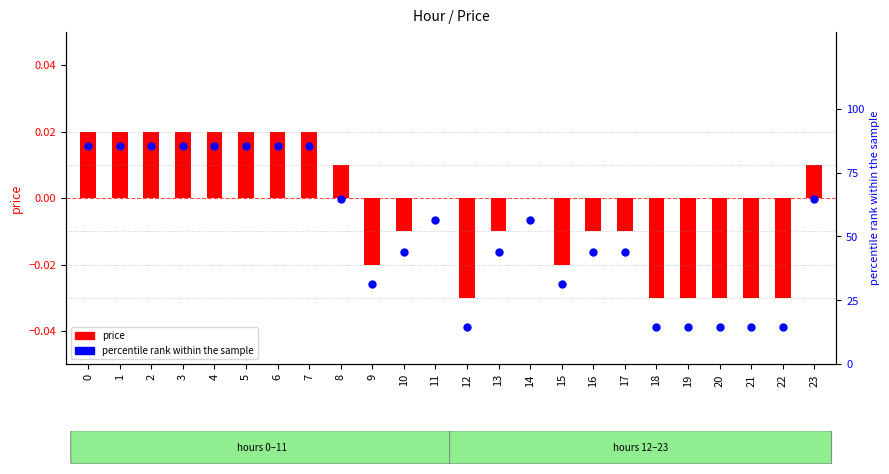

What are all the series names shown in the legend?

price, percentile rank within the sample